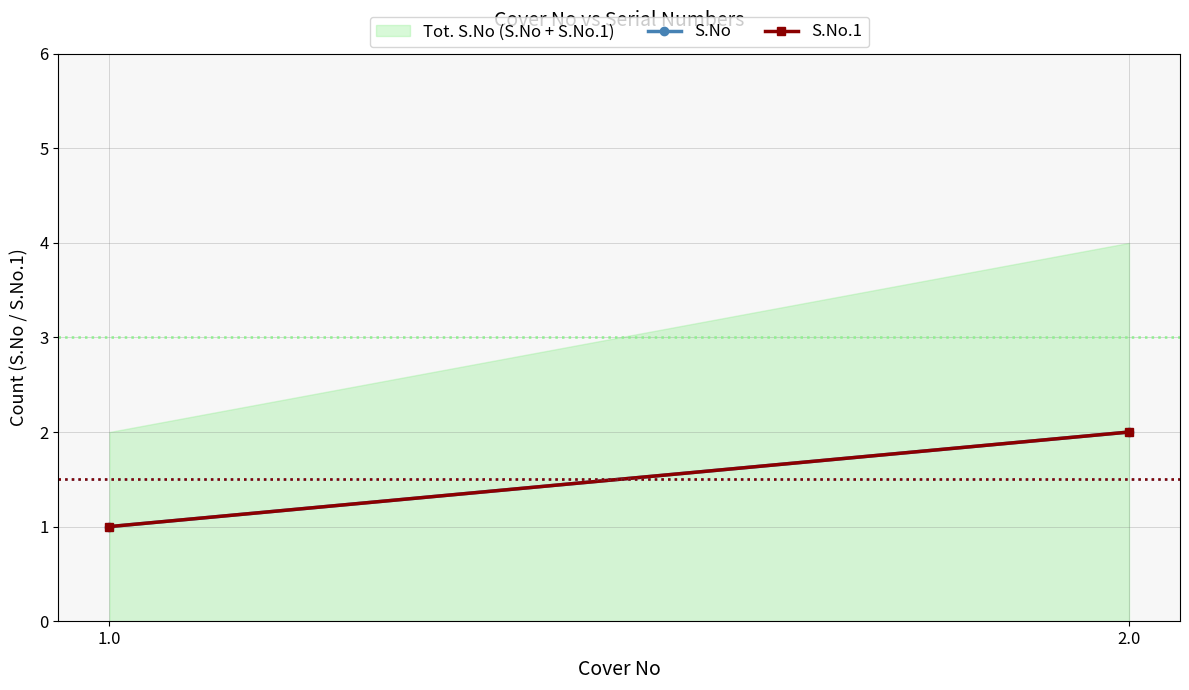

How many values in the S.No series are below 2?

1